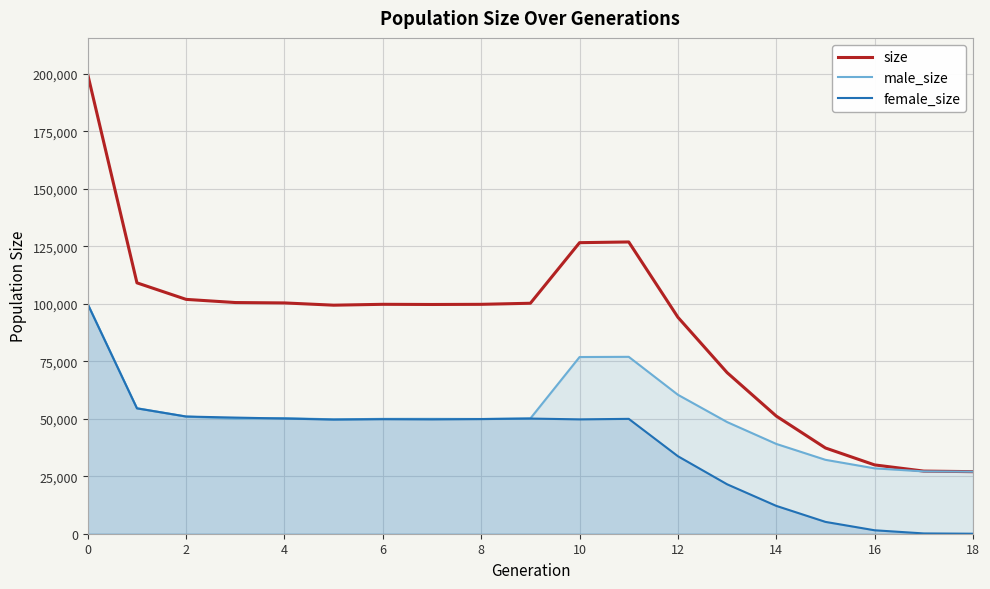

What is the maximum value for size?

199734